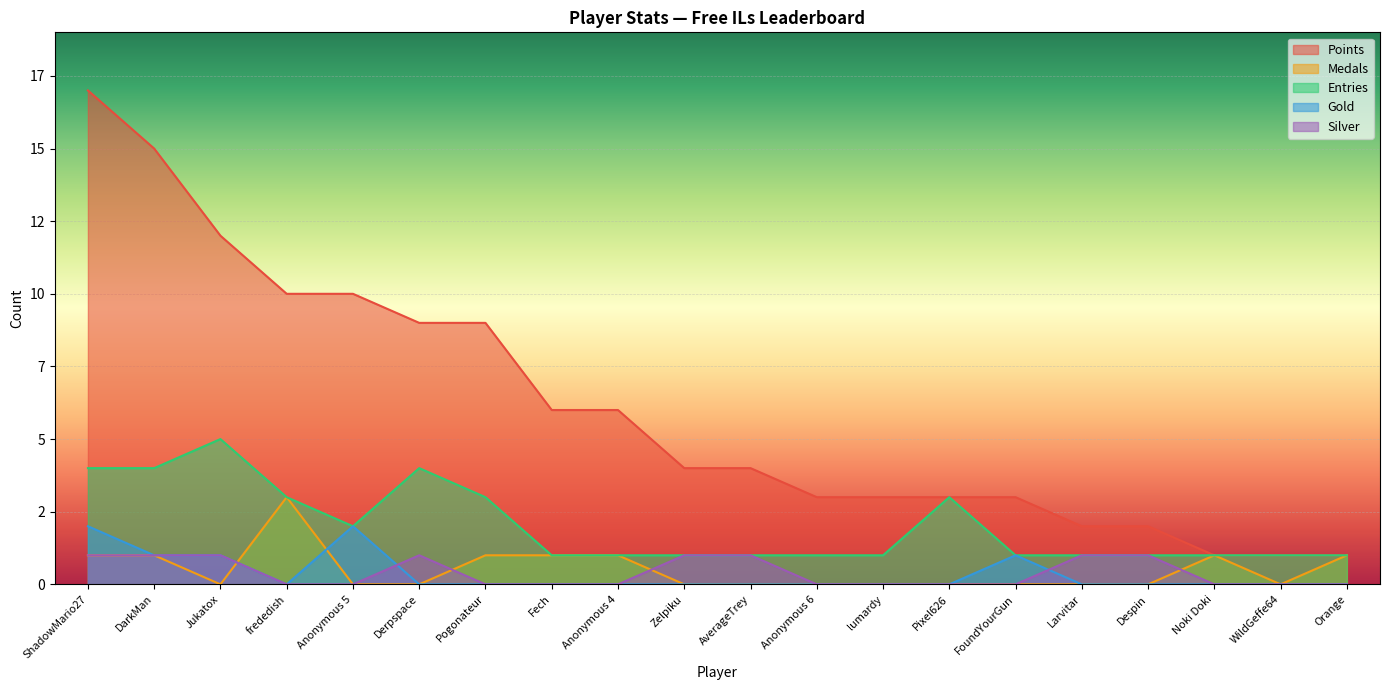

What is the label of the 16th point from the left?

Larvitar